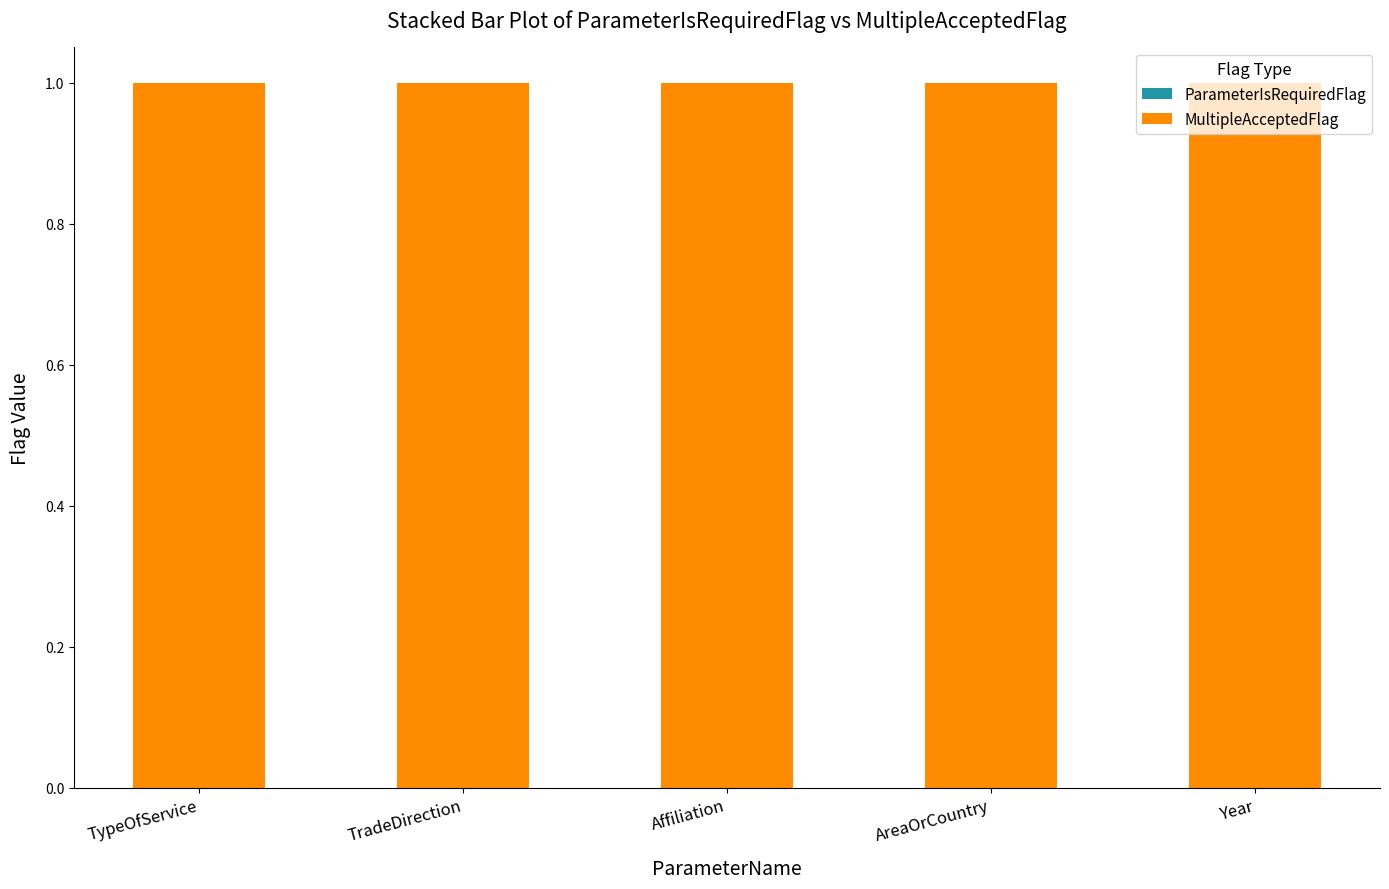

Reading right to left, transcribe all the data shown in this chart.

ParameterIsRequiredFlag: 0	0	0	0	0
MultipleAcceptedFlag: 1	1	1	1	1